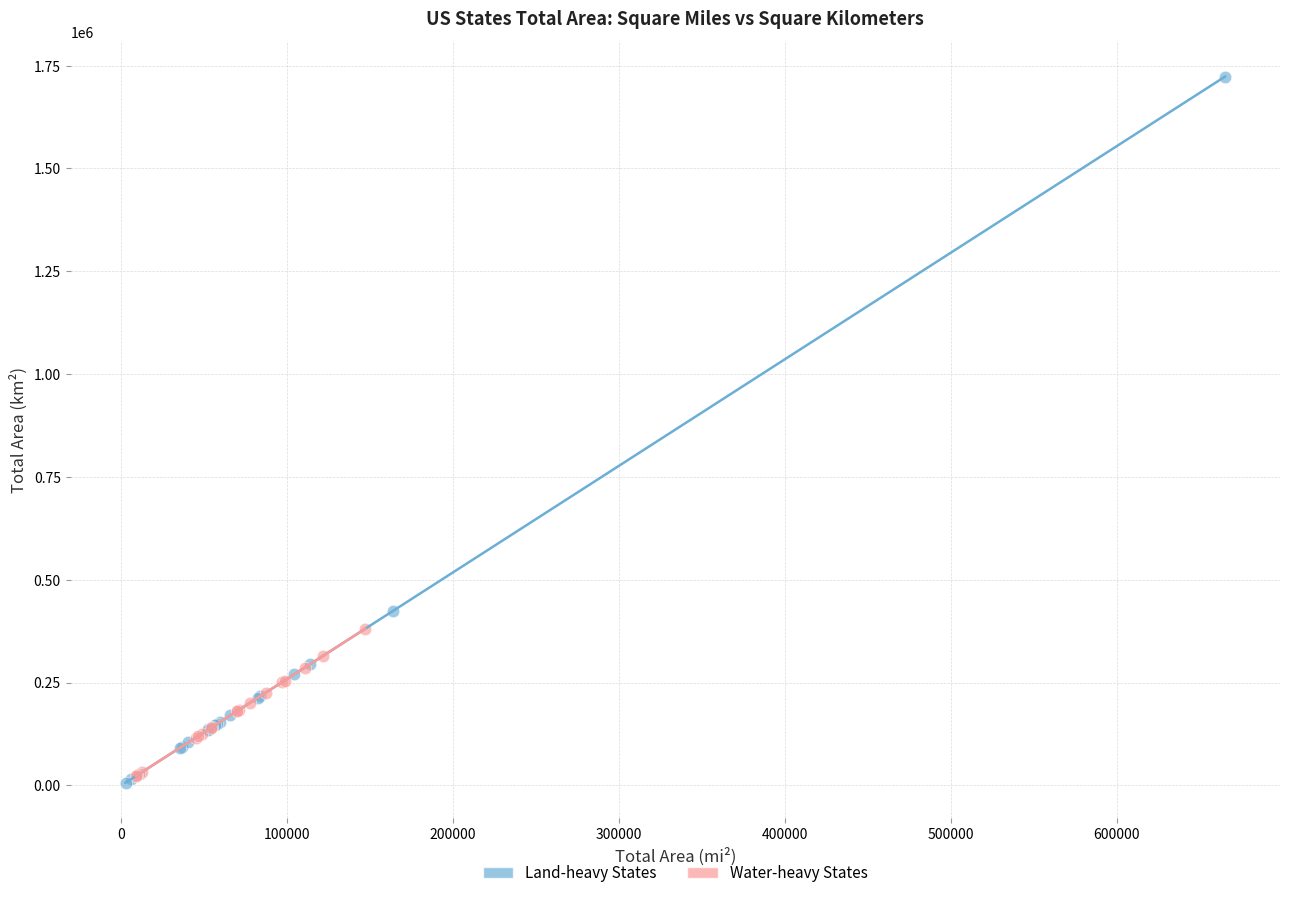

Which series has the widest spread of Y values?

Land-heavy States